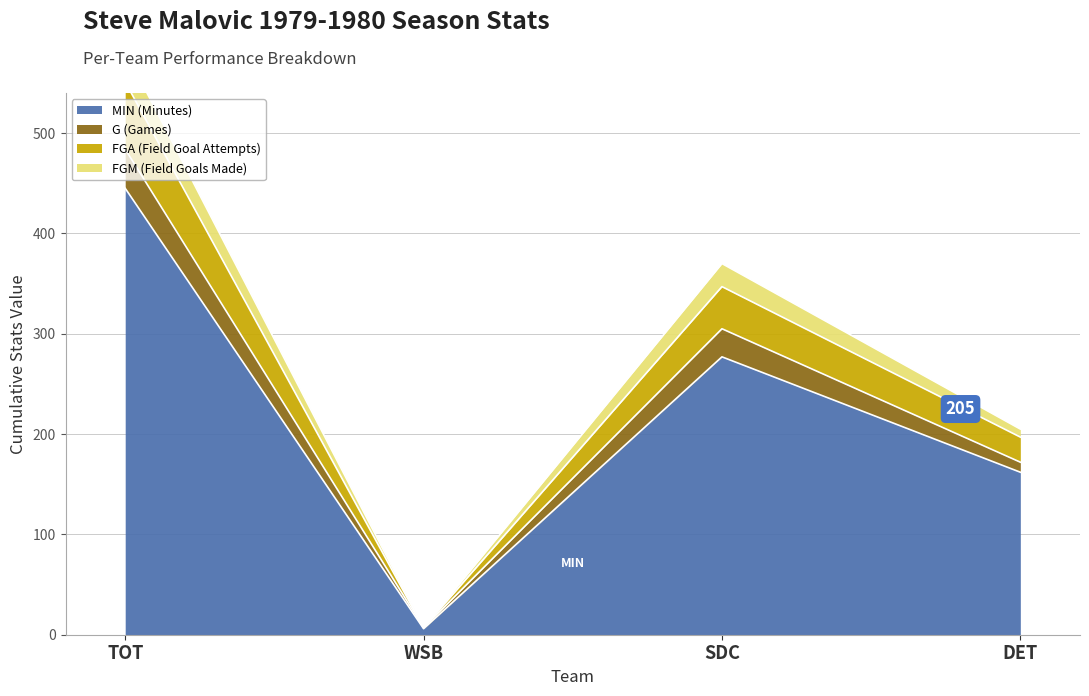

Where is MIN (Minutes) nearest to the value 225?

SDC